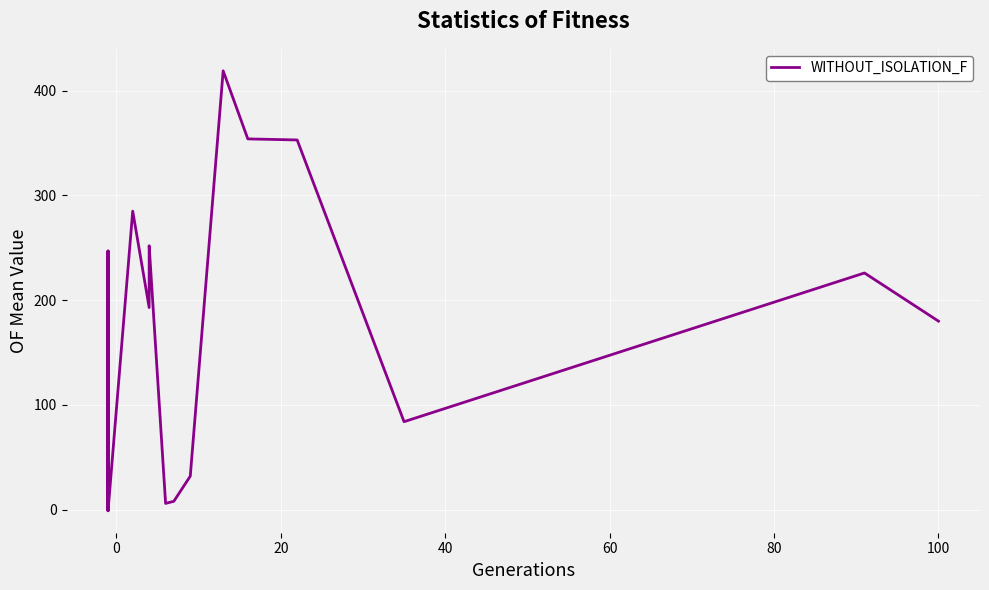

How many distinct data groups are displayed?

1